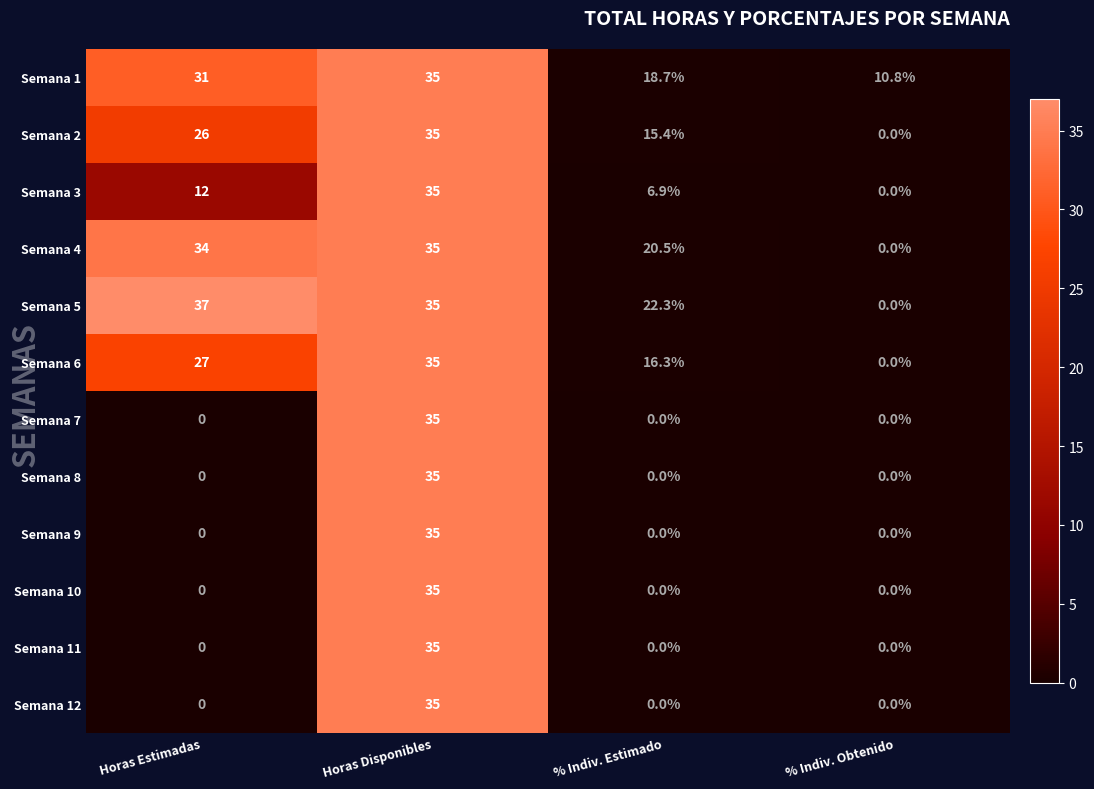

Read the Semana 1 value at Horas Disponibles.

35.0